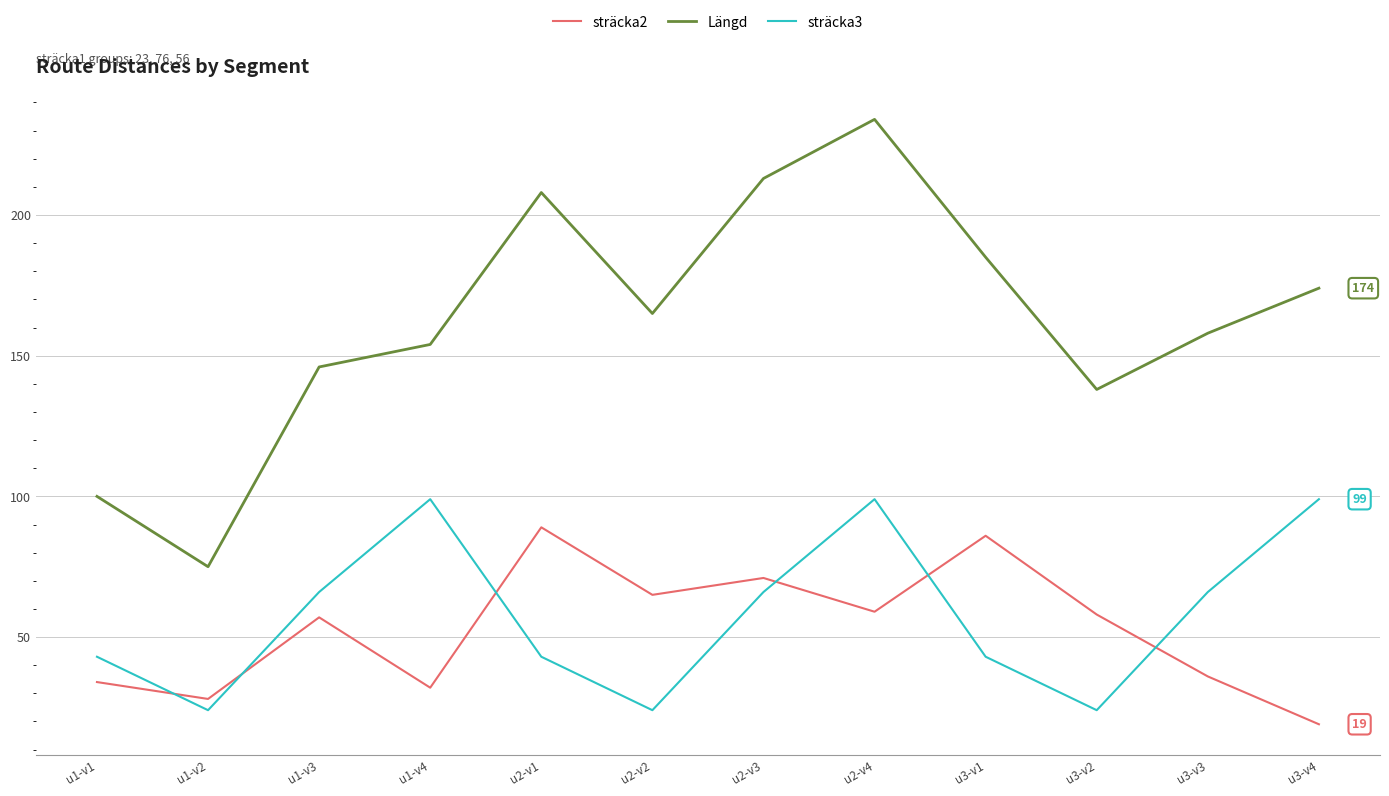

Count the number of categories in the chart.

12